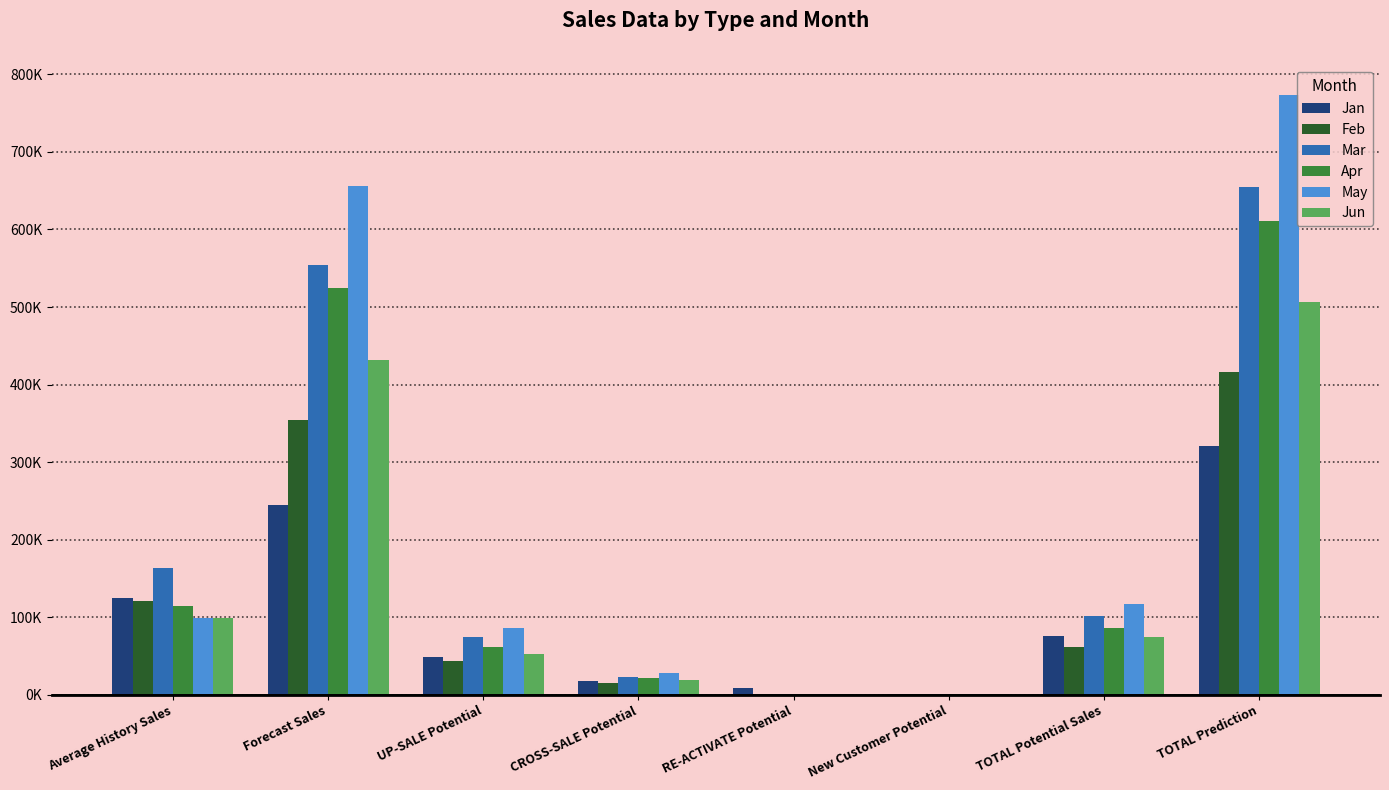

Reading right to left, list all the values displayed in this chart.

Jan: TOTAL Prediction=321189.2	TOTAL Potential Sales=76101.9	New Customer Potential=1206.7	RE-ACTIVATE Potential=9008.1	CROSS-SALE Potential=17559.8	UP-SALE Potential=48327.2	Forecast Sales=245087.4	Average History Sales=125380.1
Feb: TOTAL Prediction=416096.1	TOTAL Potential Sales=61935.7	New Customer Potential=1545.5	RE-ACTIVATE Potential=1105.6	CROSS-SALE Potential=14969.1	UP-SALE Potential=44315.5	Forecast Sales=354160.4	Average History Sales=121340.6
Mar: TOTAL Prediction=655218.3	TOTAL Potential Sales=101521.1	New Customer Potential=1186.7	RE-ACTIVATE Potential=1453.3	CROSS-SALE Potential=23731.4	UP-SALE Potential=75149.6	Forecast Sales=553697.3	Average History Sales=163313.2
Apr: TOTAL Prediction=610284.9	TOTAL Potential Sales=86179.1	New Customer Potential=737.5	RE-ACTIVATE Potential=1563.0	CROSS-SALE Potential=21615.4	UP-SALE Potential=62263.3	Forecast Sales=524105.9	Average History Sales=114905.1
May: TOTAL Prediction=772884.5	TOTAL Potential Sales=117326.6	New Customer Potential=1256.9	RE-ACTIVATE Potential=1783.0	CROSS-SALE Potential=27679.8	UP-SALE Potential=86606.9	Forecast Sales=655557.9	Average History Sales=99396.2
Jun: TOTAL Prediction=506140.1	TOTAL Potential Sales=74845.5	New Customer Potential=1709.3	RE-ACTIVATE Potential=1275.8	CROSS-SALE Potential=19031.5	UP-SALE Potential=52829.0	Forecast Sales=431294.6	Average History Sales=98955.0